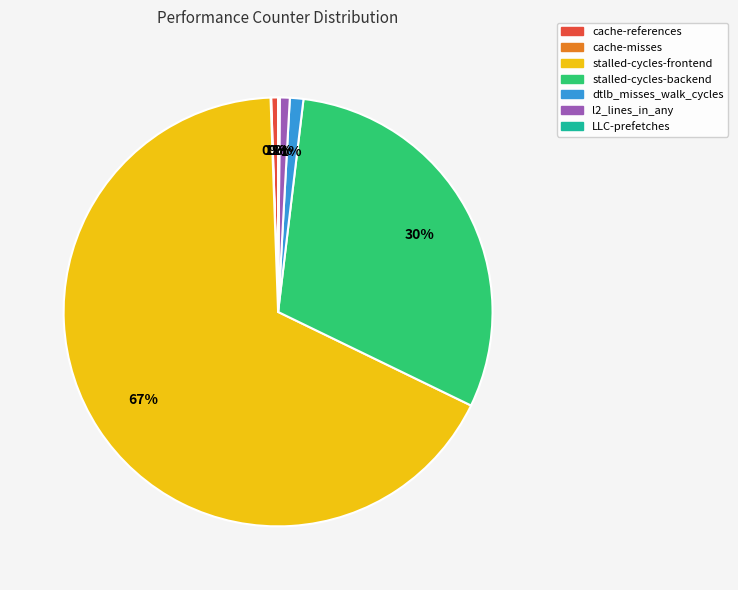

Which has a higher value, stalled-cycles-frontend or l2_lines_in_any?

stalled-cycles-frontend